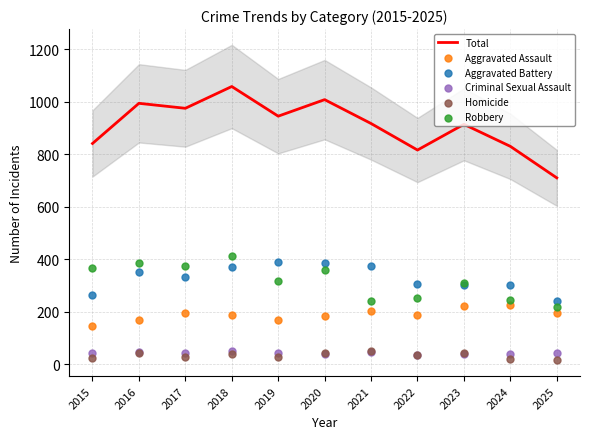

At which category is the sum across all series the highest?

2018